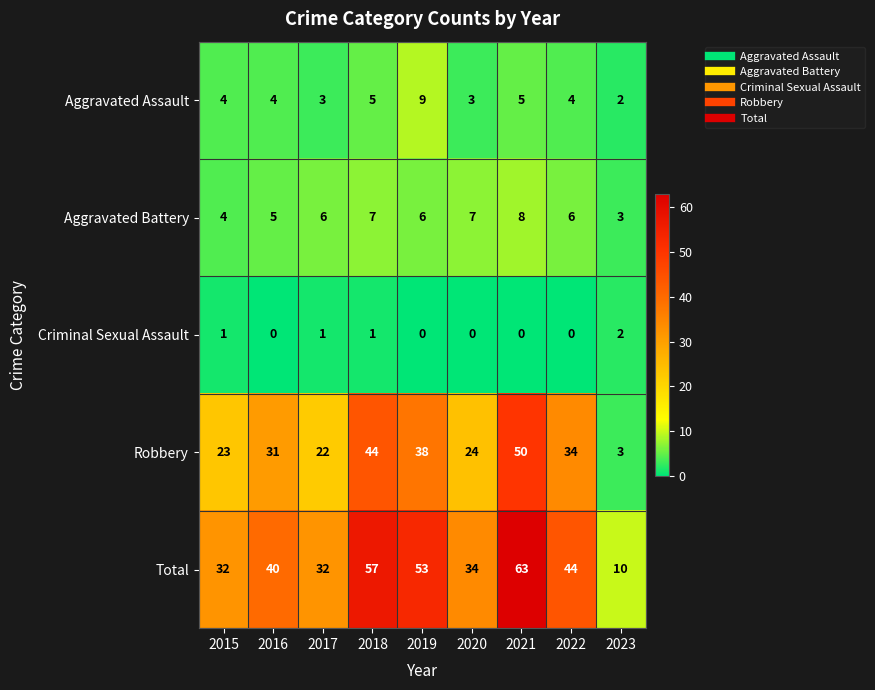

At which category is the sum across all series the highest?

2021